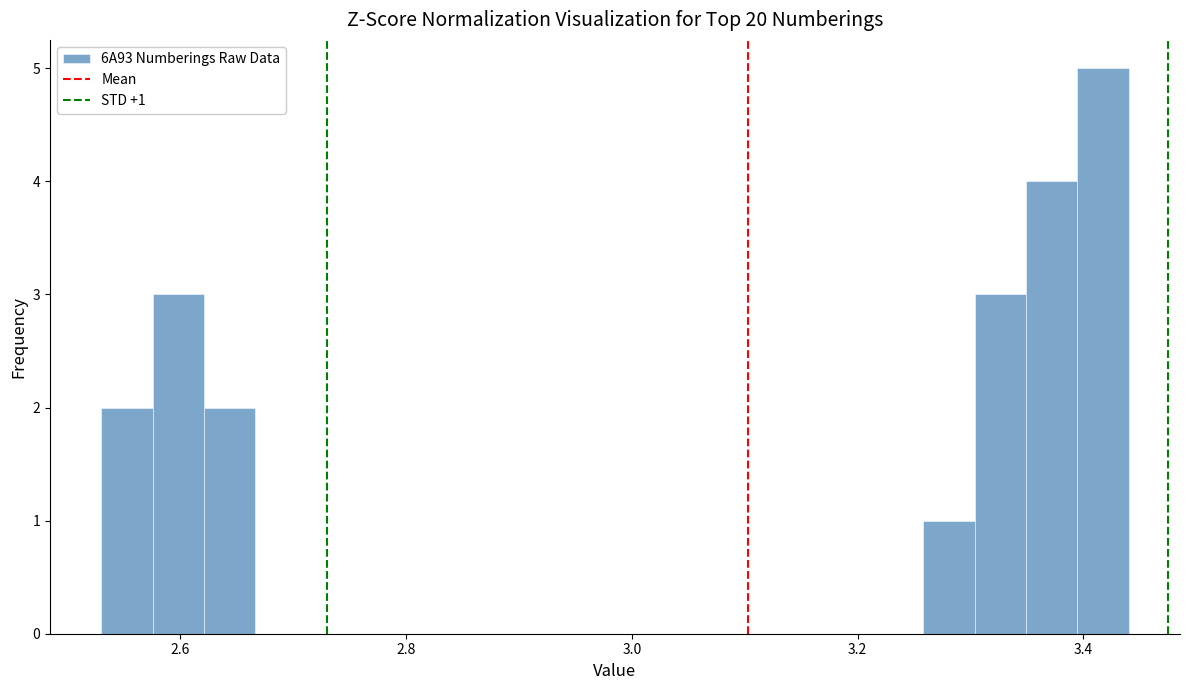

Read against the x-axis, roughly where is the centre of the tallest bar?

3.42